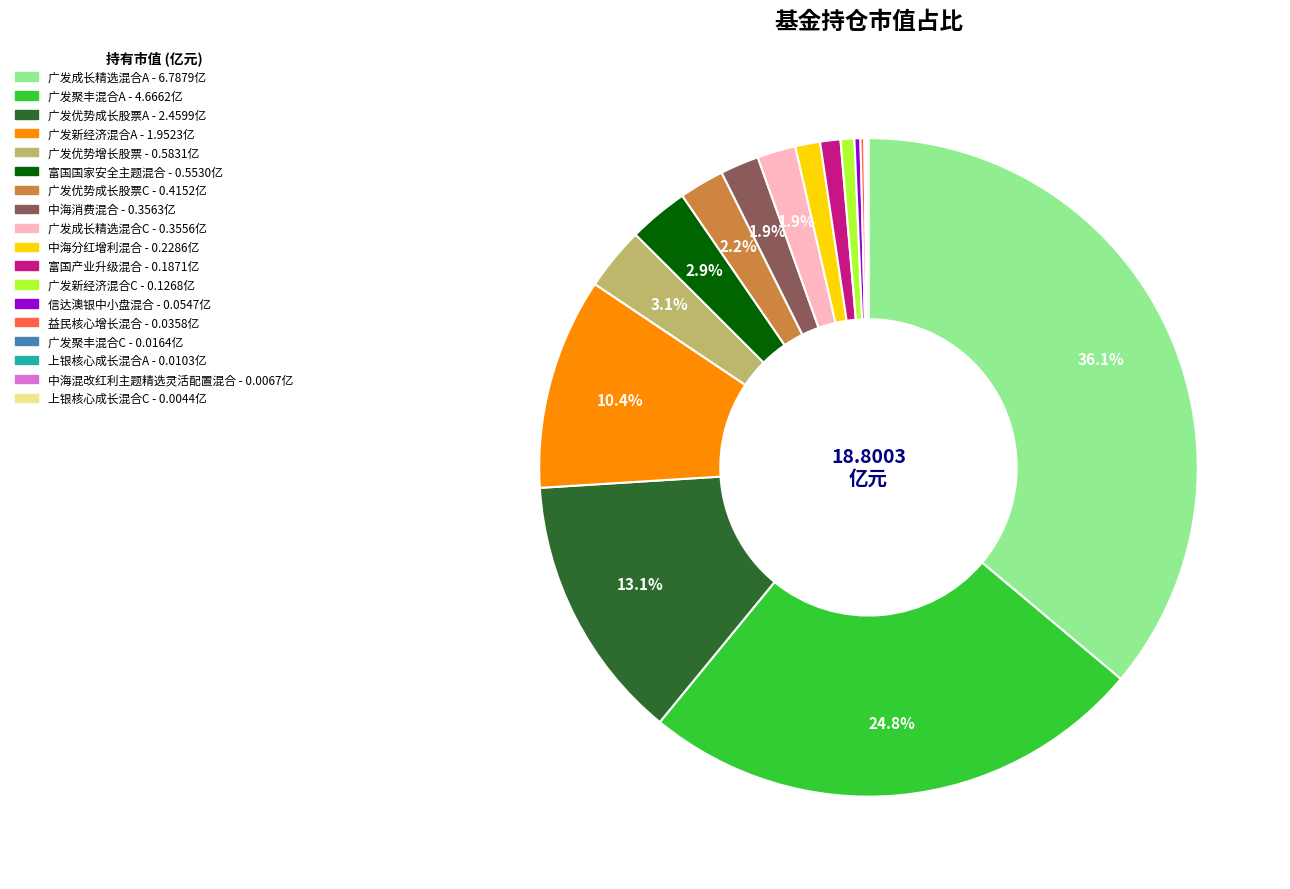

To the nearest percent, what is the difference between the largest and smallest slice percentages?

36%